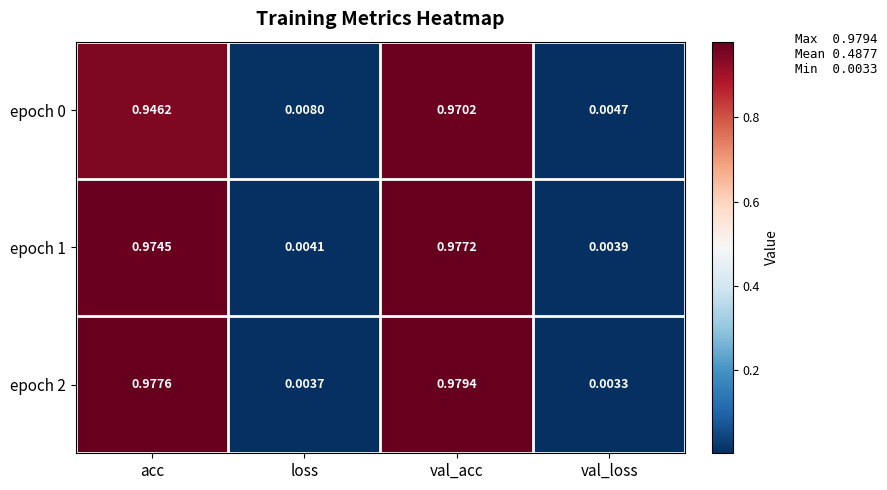

List the labels in order of epoch 1 value, smallest first.

val_loss, loss, acc, val_acc